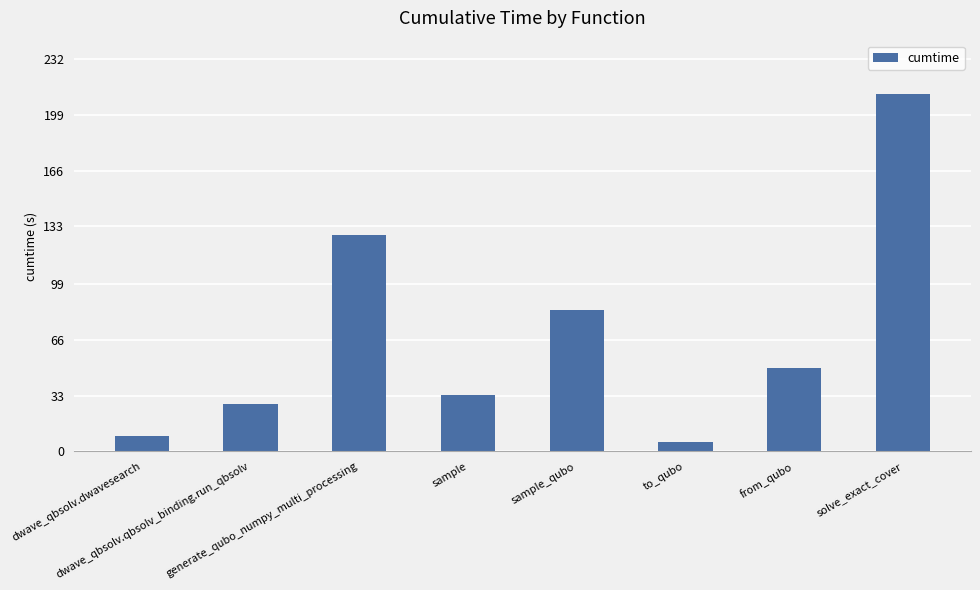

Reading left to right, extract all data points from this chart.

dwave_qbsolv.dwavesearch=9.0	dwave_qbsolv.qbsolv_binding.run_qbsolv=27.8	generate_qubo_numpy_multi_processing=127.7	sample=33.5	sample_qubo=83.4	to_qubo=5.7	from_qubo=49.6	solve_exact_cover=211.1